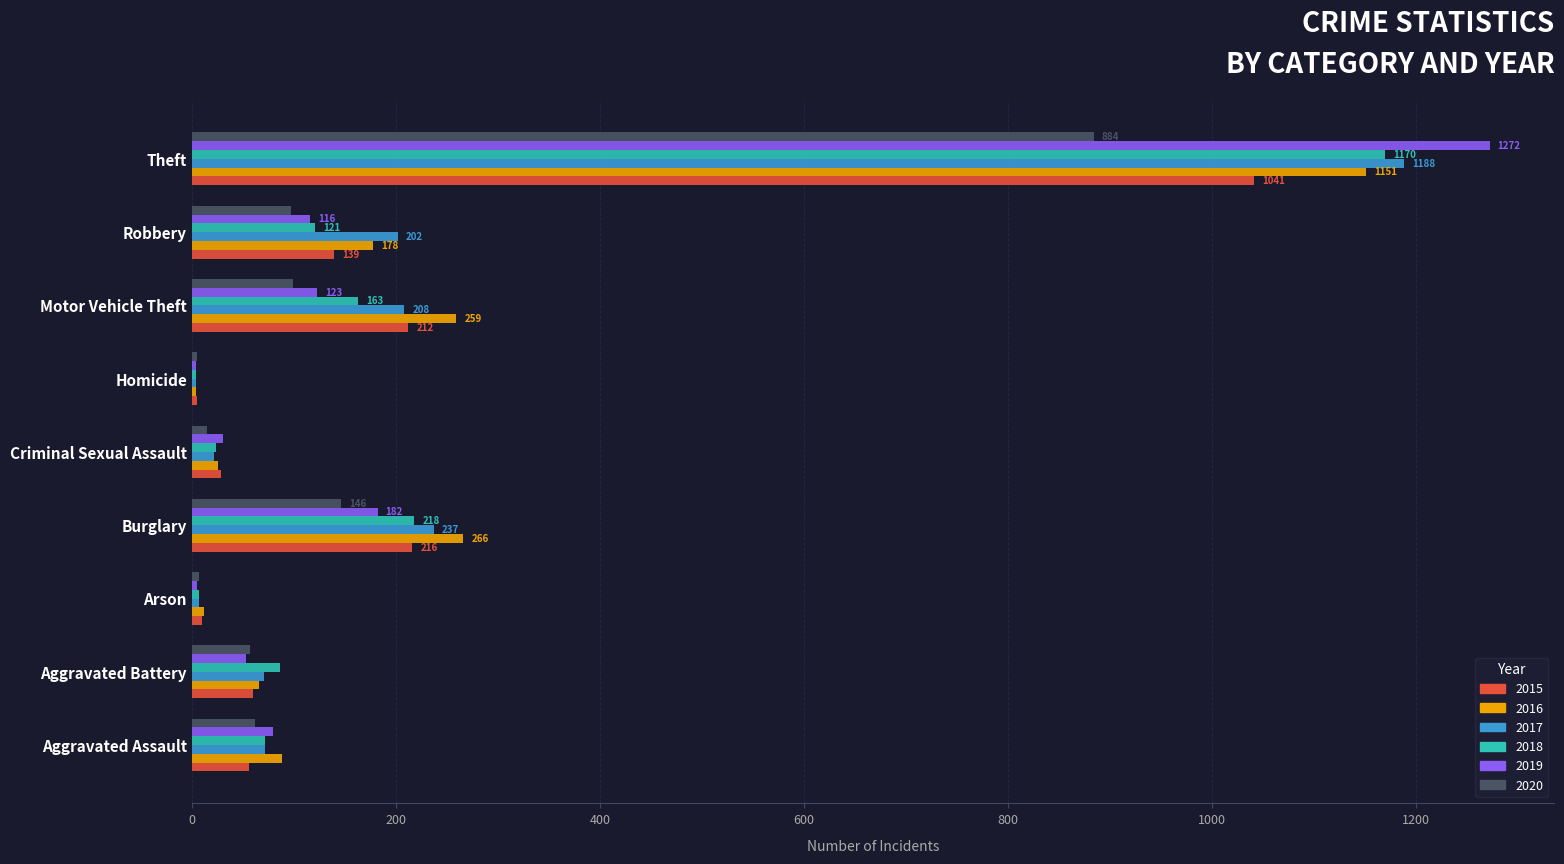

How many data points does each series have?

9